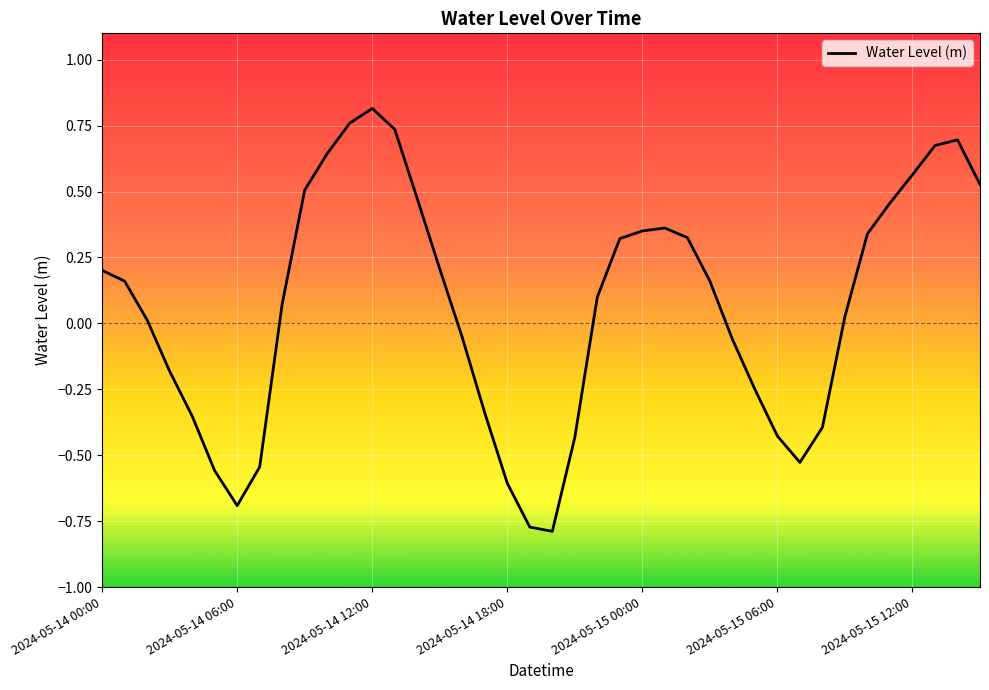

Does the chart have visible grid lines?

Yes